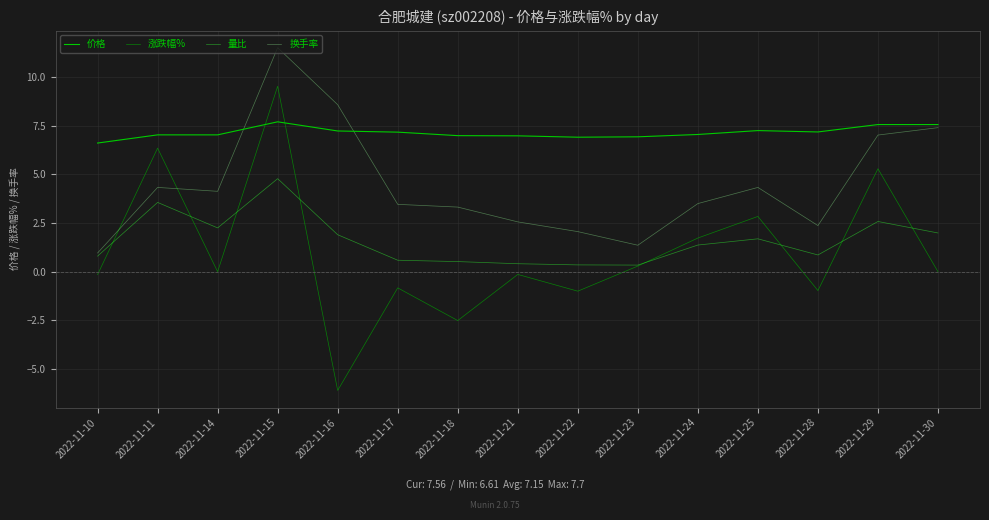

How many values in the 换手率 series exceed 3?

10